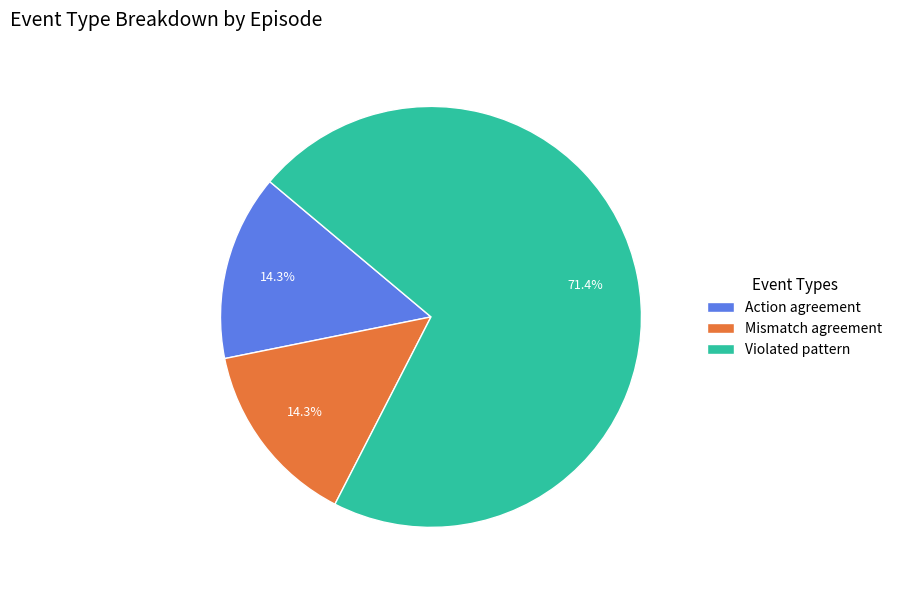

What percentage is NOT represented by Mismatch agreement?

85.7%